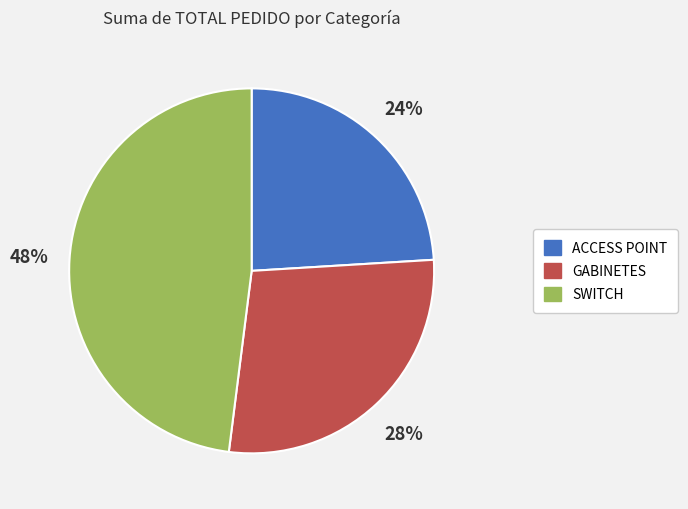

Between GABINETES and SWITCH, which is larger?

SWITCH